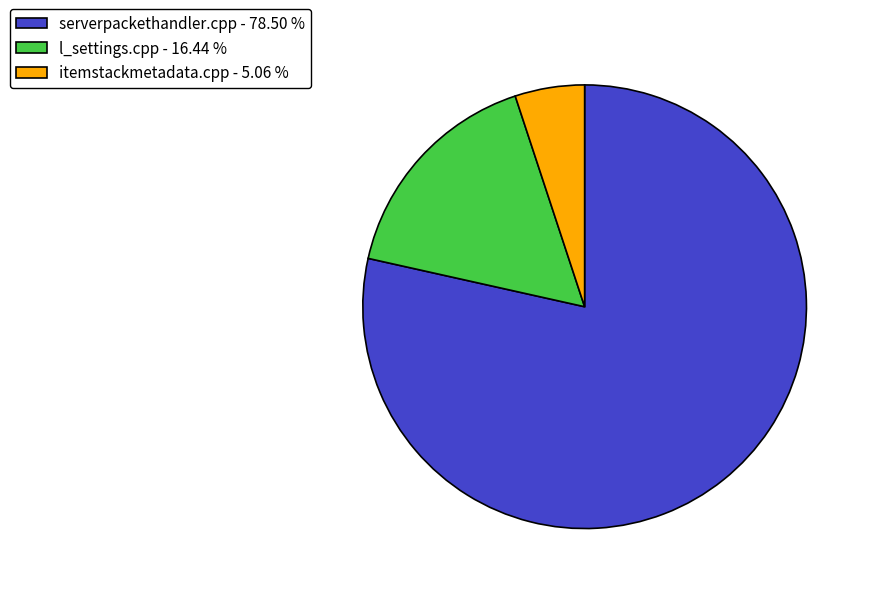

Combined, do serverpackethandler.cpp - 78.50 % and itemstackmetadata.cpp - 5.06 % account for over 50%?

Yes